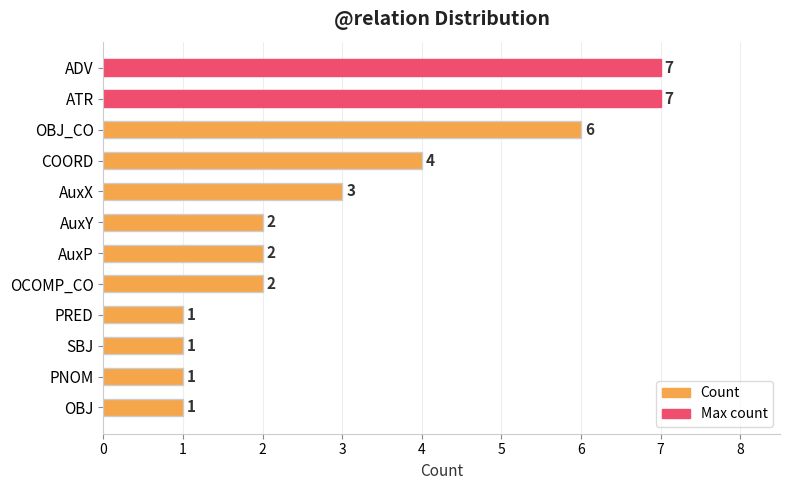

Count the values in the range 1 to 6.

10